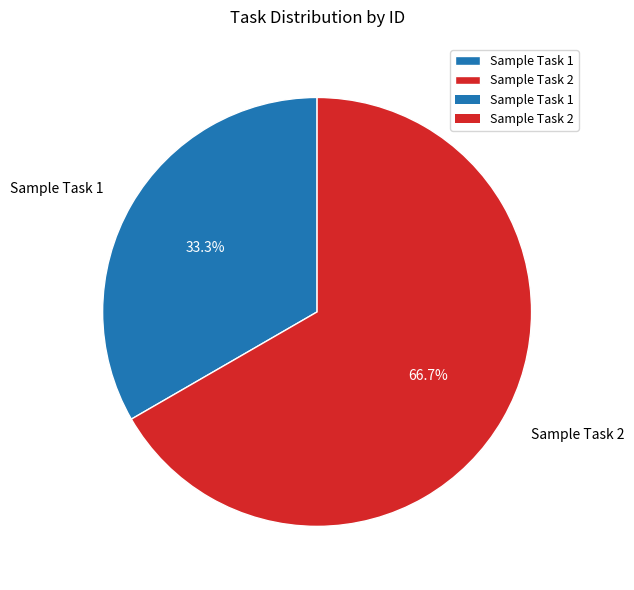

Which has a higher value, Sample Task 2 or Sample Task 1?

Sample Task 2